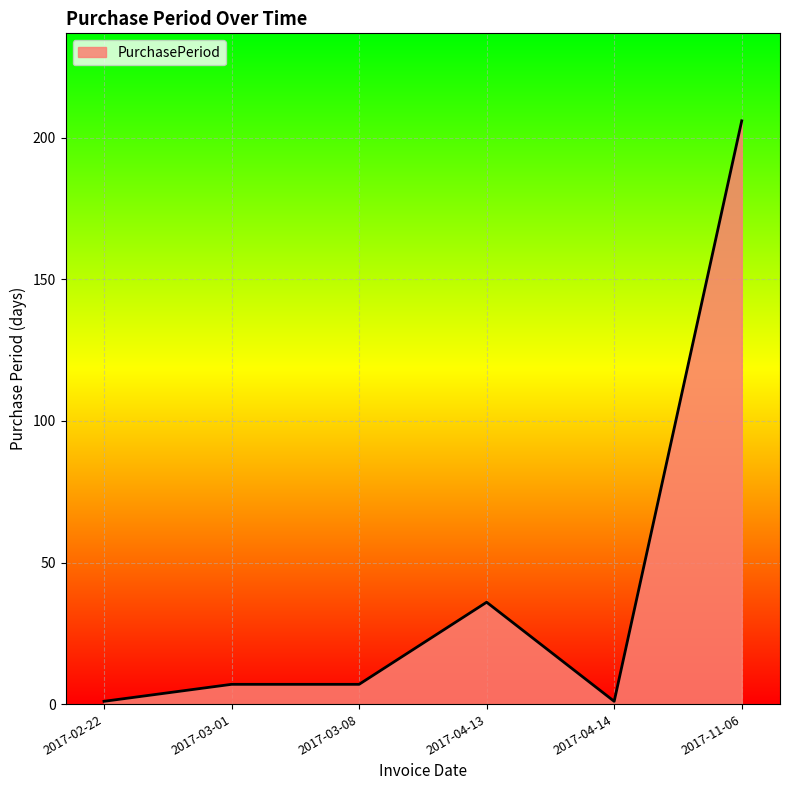

Reading left to right, what are all the values shown in this chart?

1	7	7	36	1	206